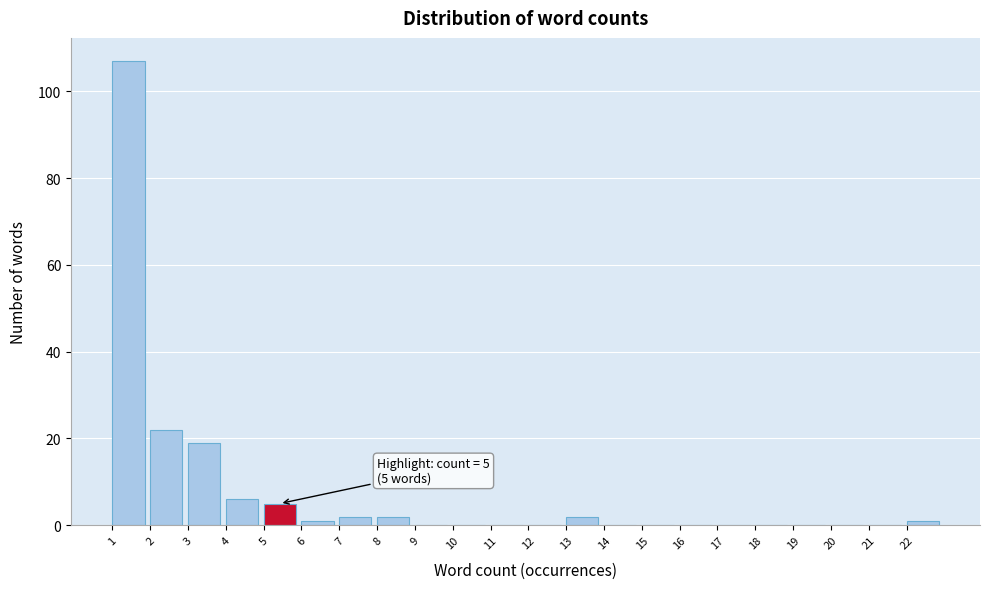

Which range on the x-axis has the tallest bar?

1 to 2